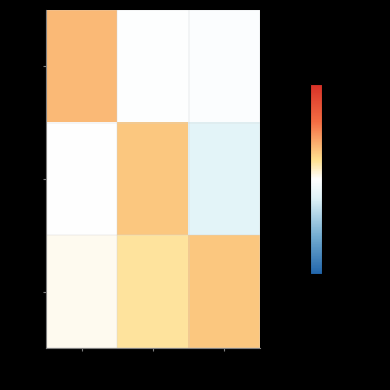

What is the lowest value of the row_2 series?

0.1